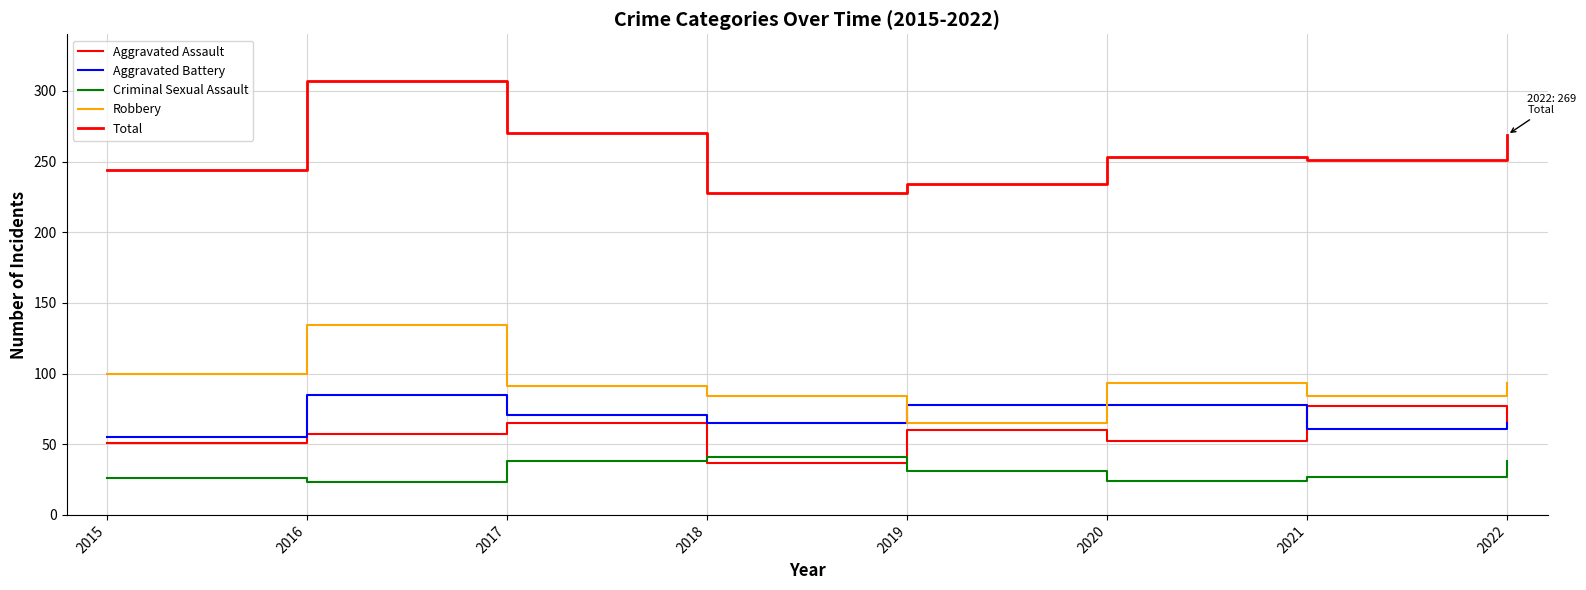

Is the value of Criminal Sexual Assault at 2015 greater than the value of Aggravated Battery at 2018?

No